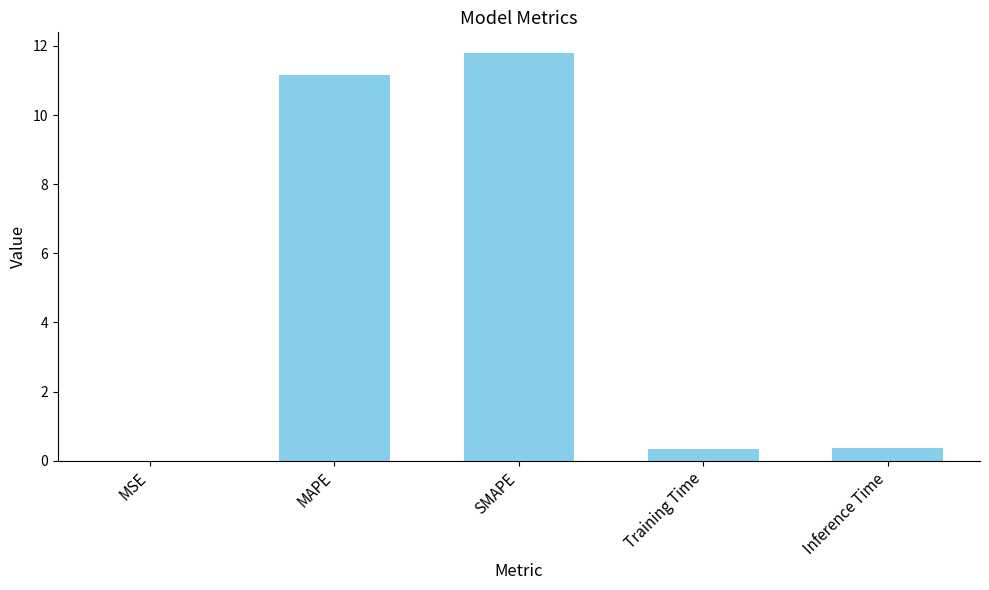

What is the greatest value displayed?

11.8